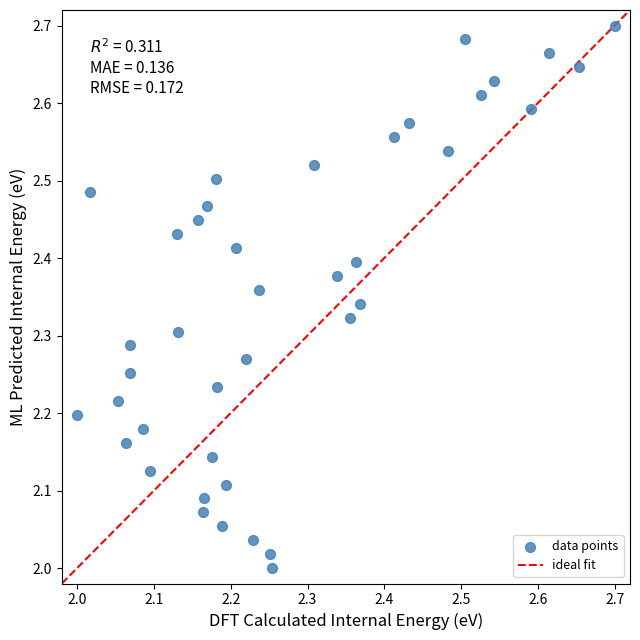

What is the range of X values (max minus min)?

0.7